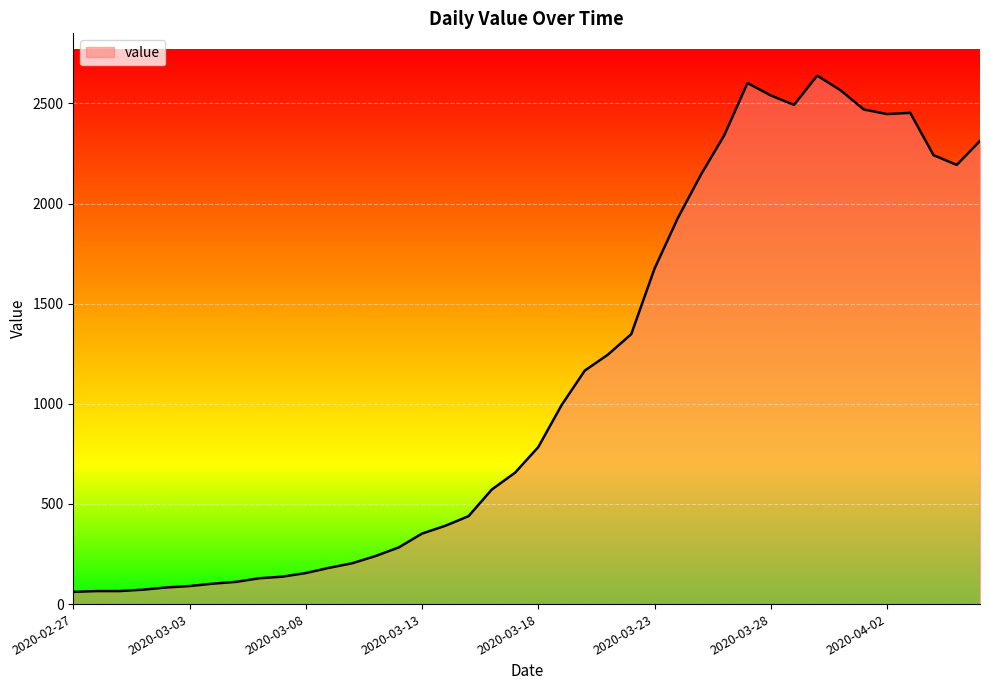

What is the difference between the maximum and minimum values?

2578